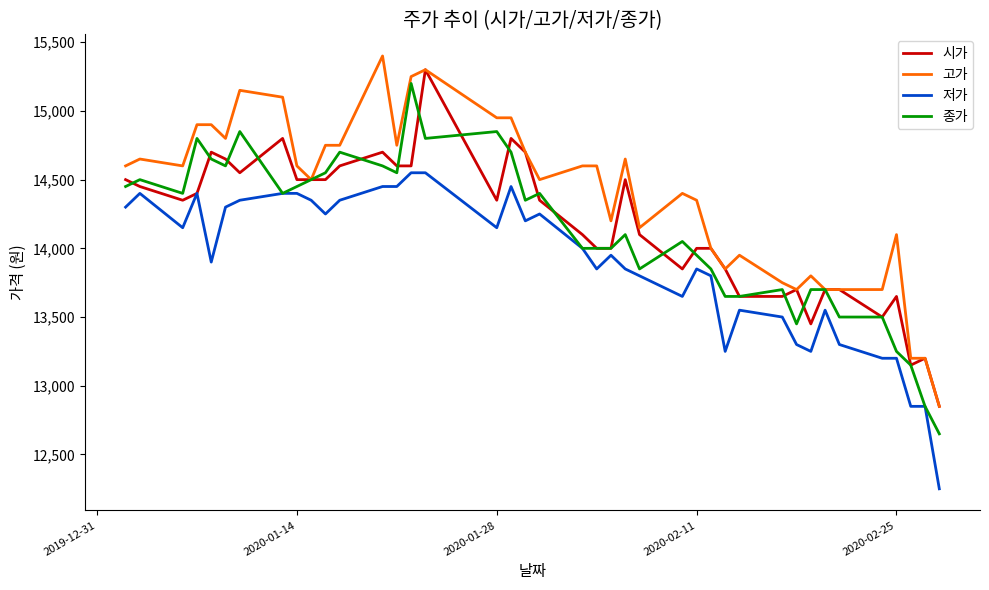

What is the greatest value displayed?

15400